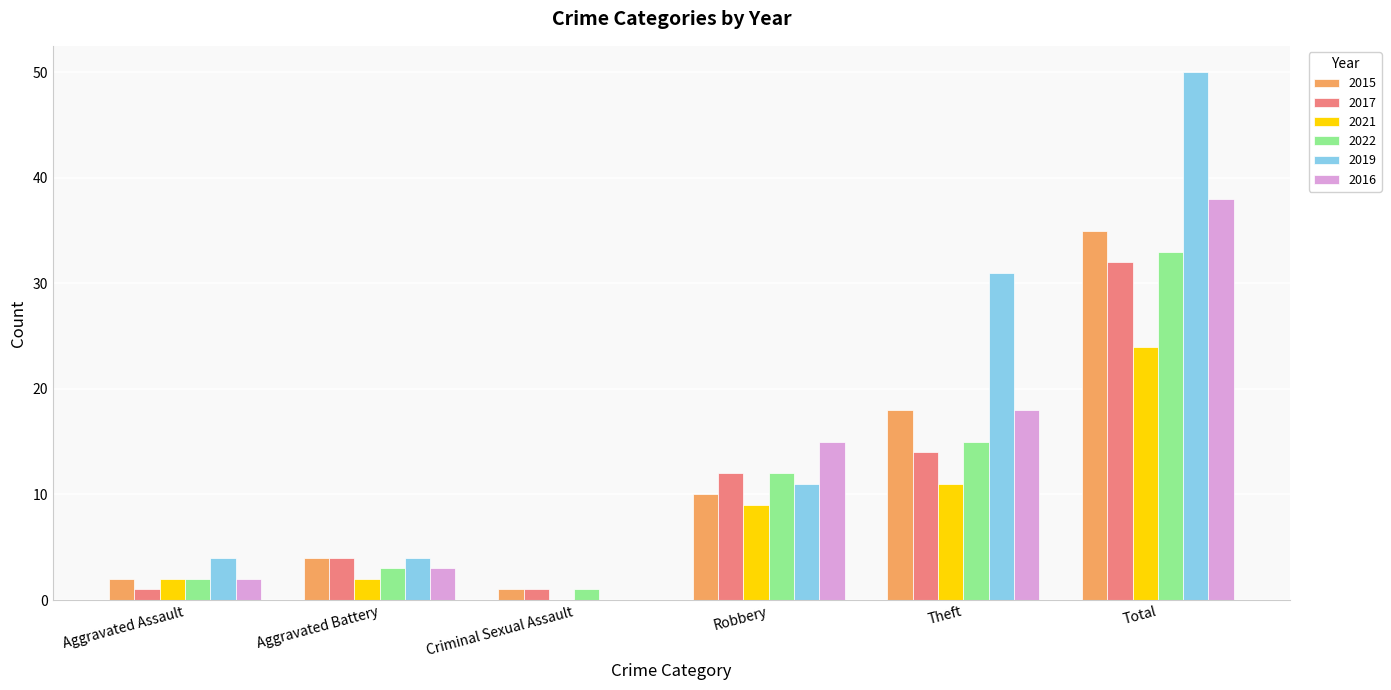

What is the average value of the 2016 series?

13